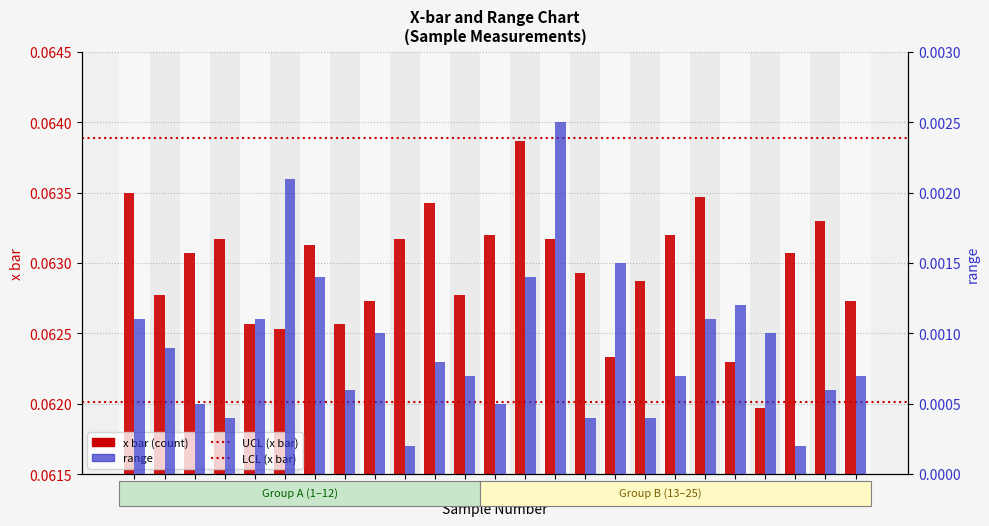

At which category is the sum across all series the highest?

15